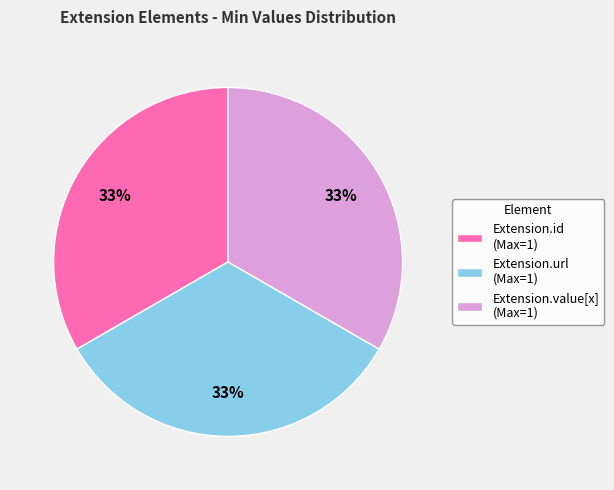

Approximately how many times larger is the value at Extension.id (Max=1) compared to Extension.value[x] (Max=1)?

1.0